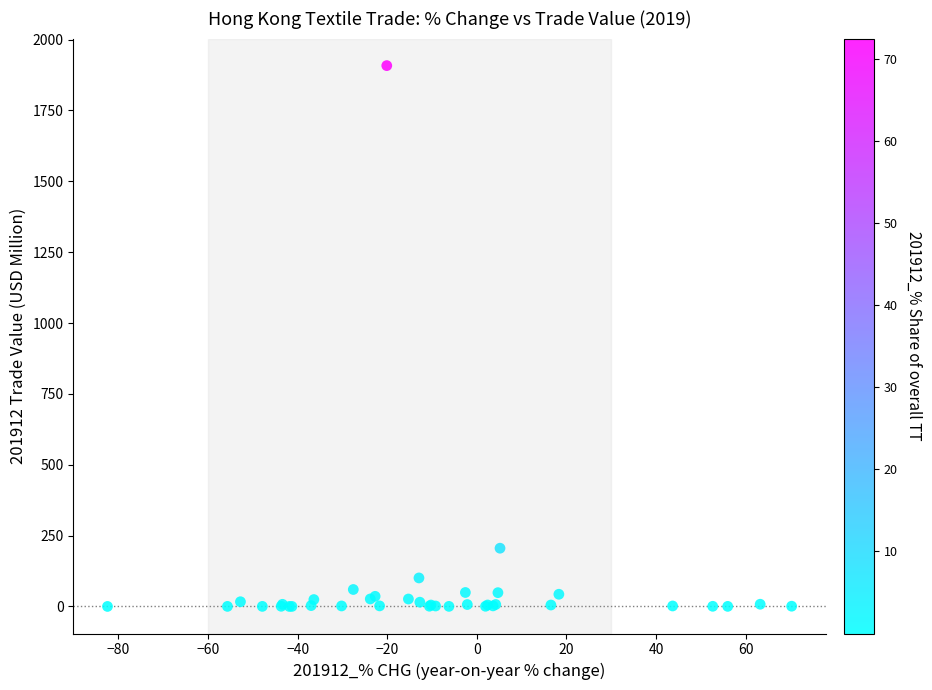

What Y value in the scatter plot is closest to 954?

205.5